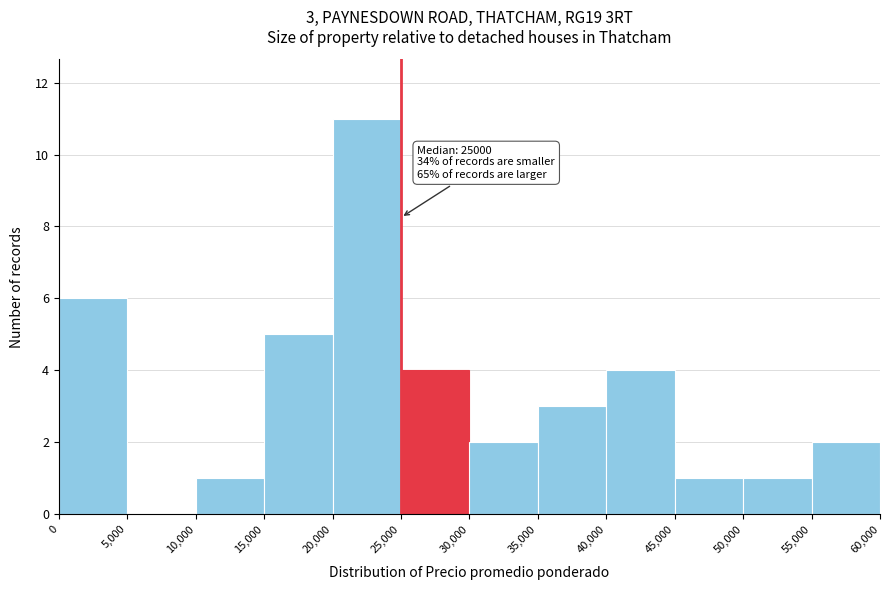

Over which range of the x-axis is the bar tallest?

20,000 to 25,000